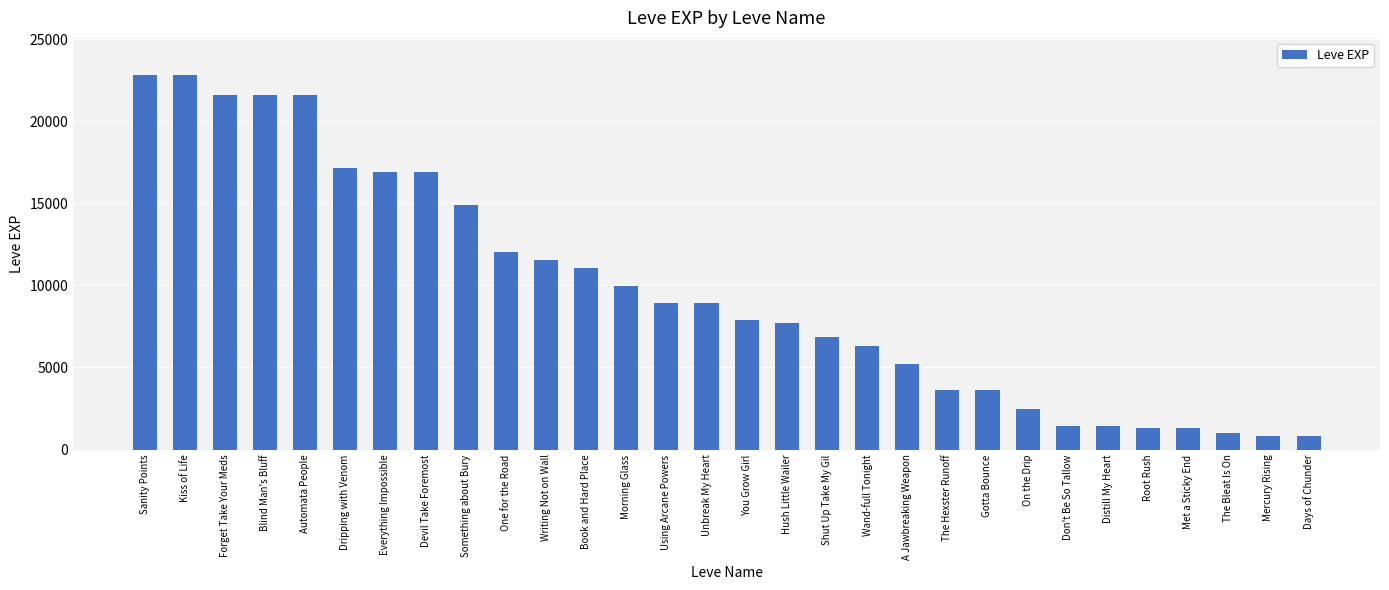

What is the approximate value at Don't Be So Tallow?

1420